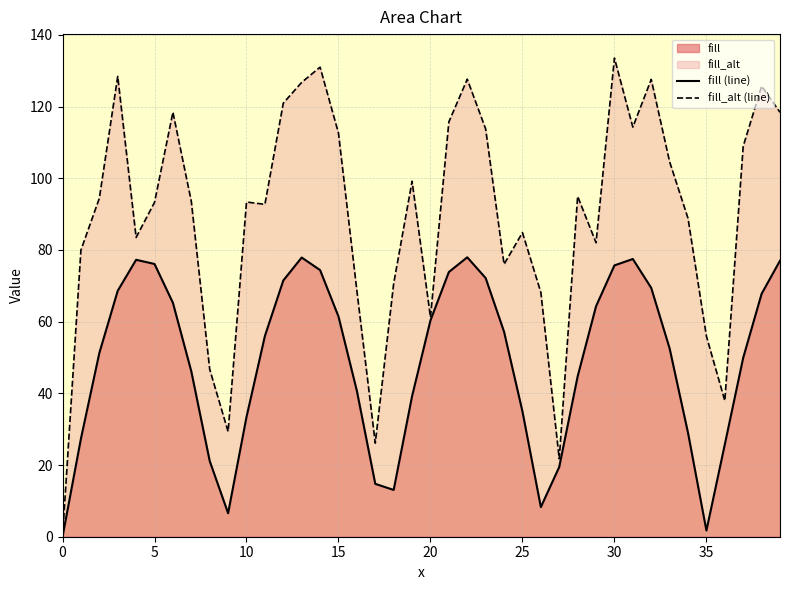

True or false: fill_alt (line) has more than 0 interior local peaks.

True